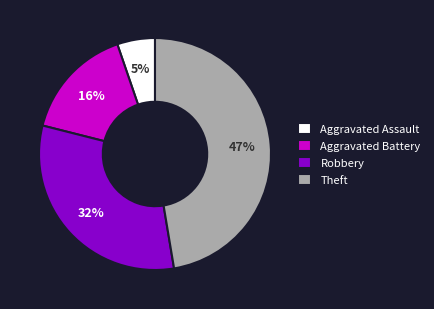

To the nearest percent, what percentage of the pie is Robbery?

32%